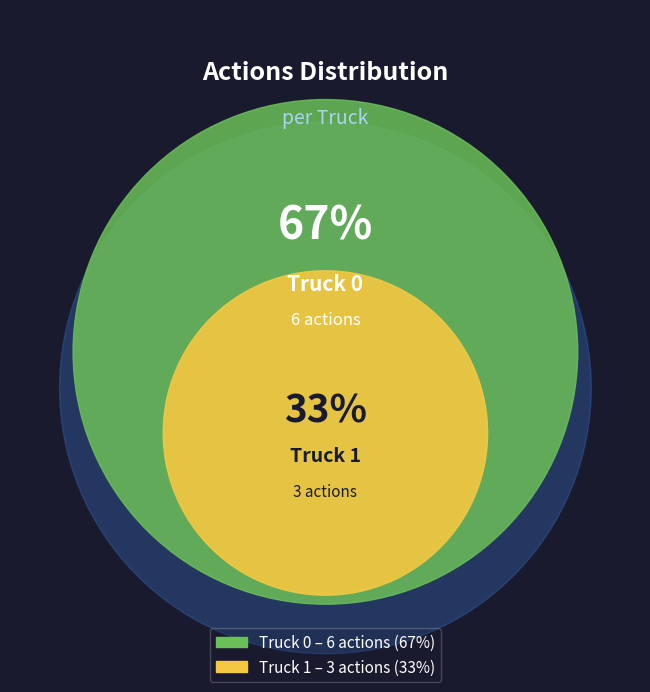

Rank the categories by value from lowest to highest.

Truck 1, Truck 0